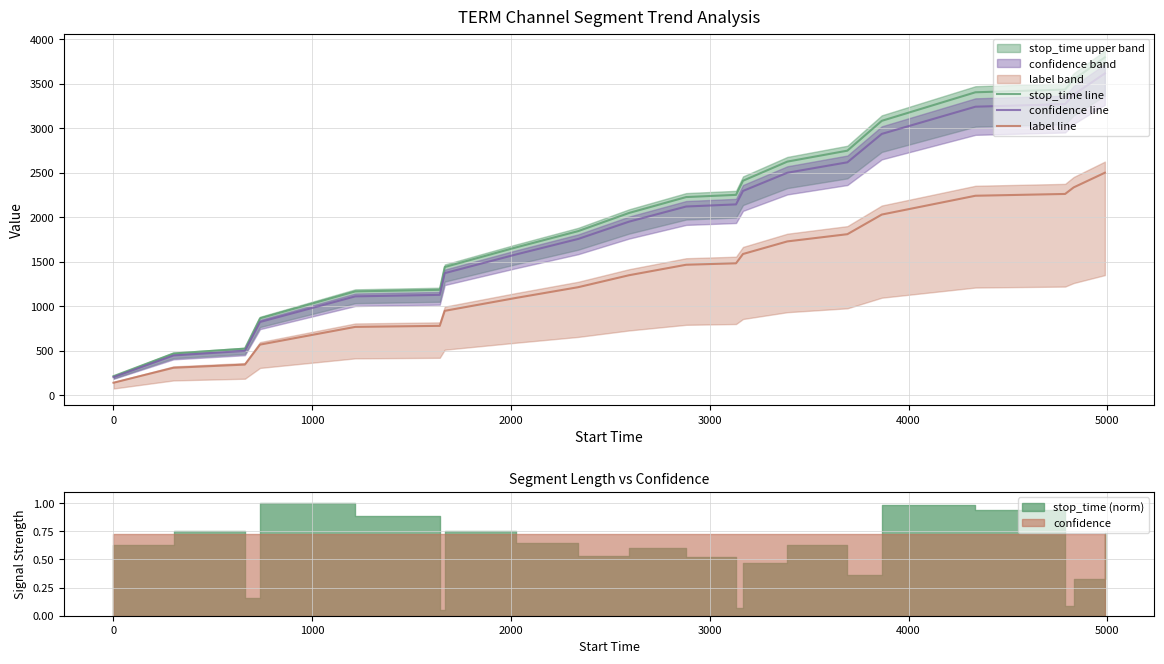

True or false: confidence line and stop_time line cross at least once.

False